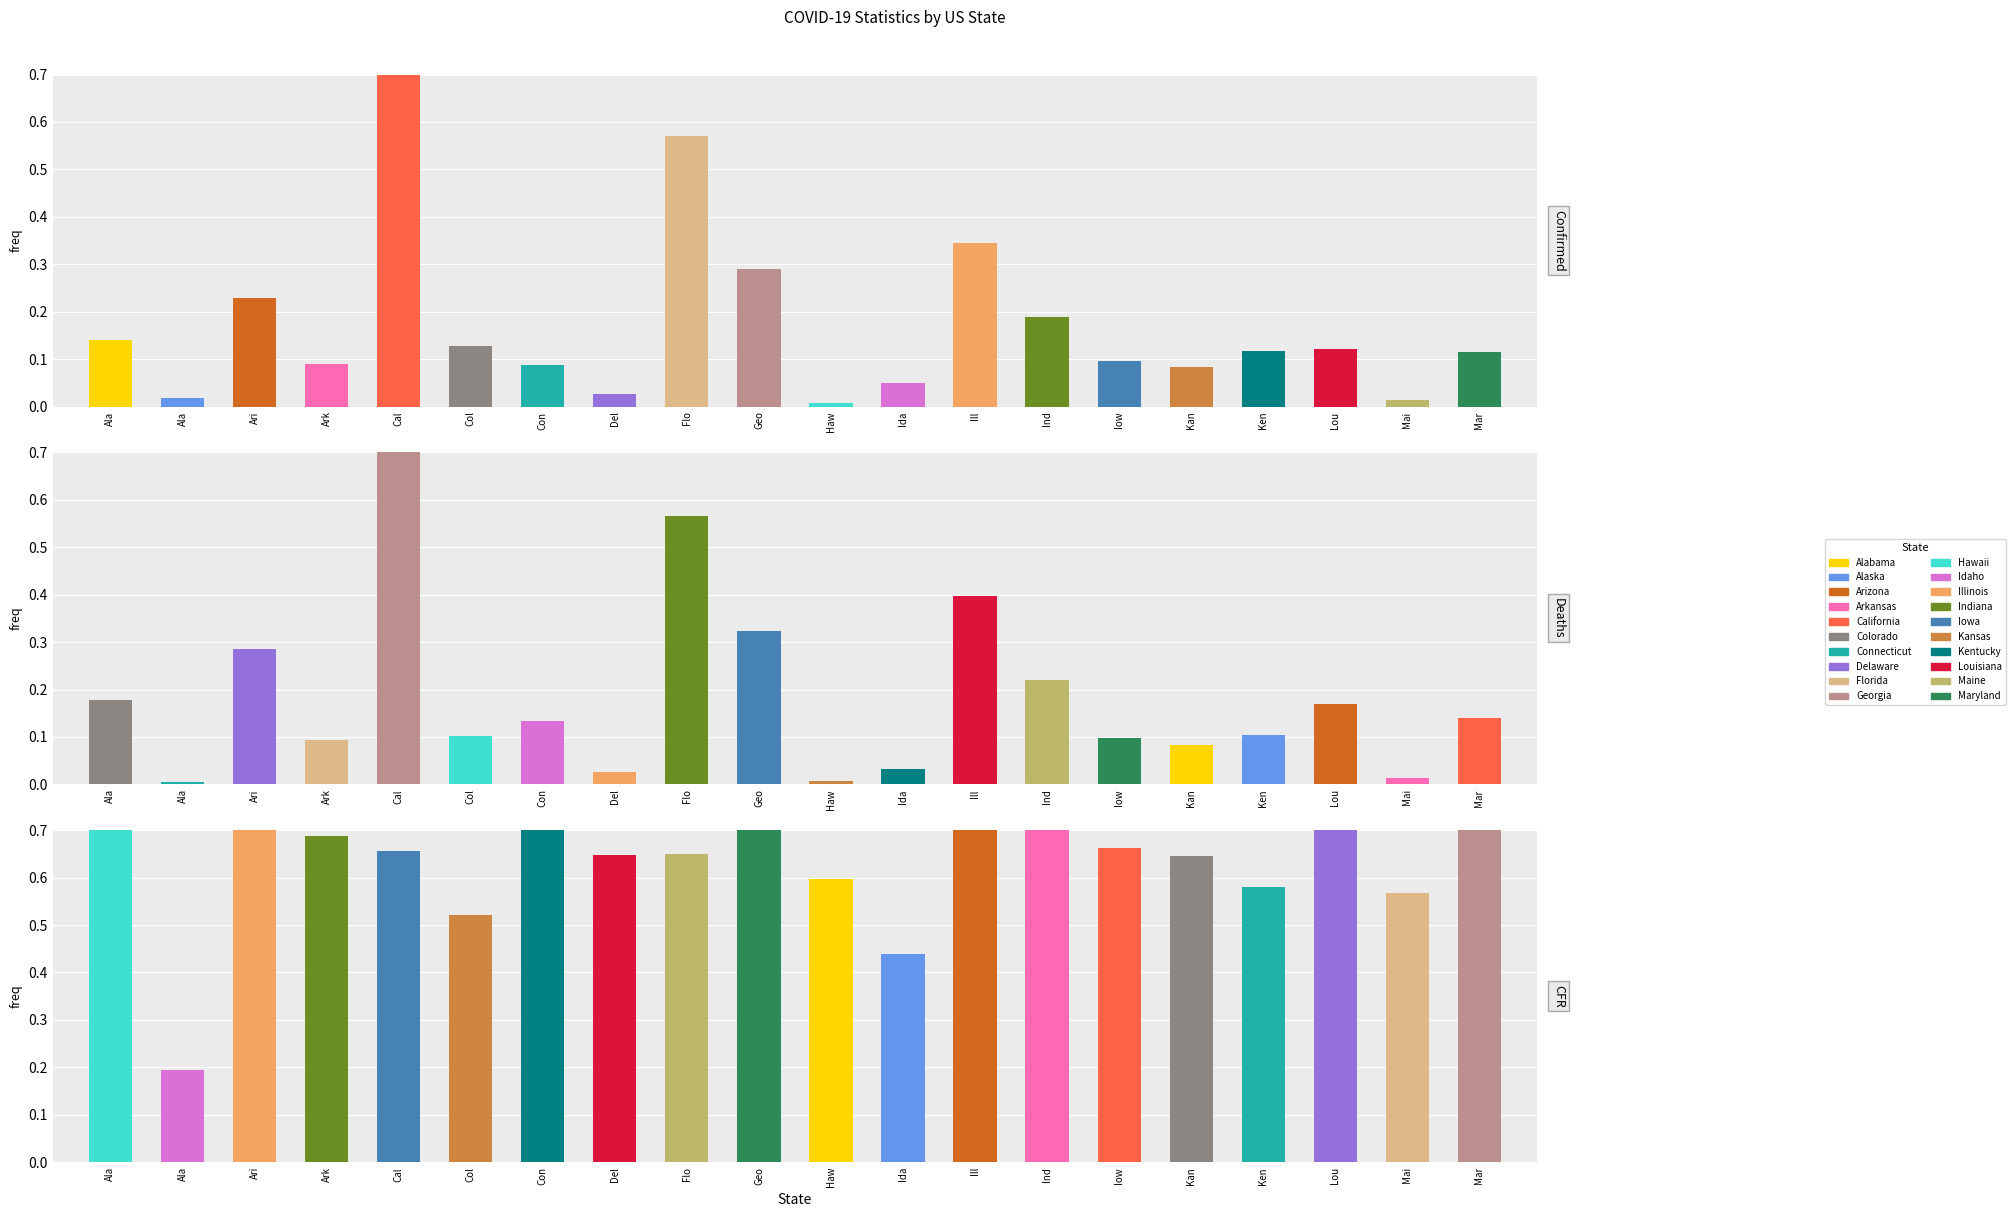

Which series has the largest range (max minus min)?

Deaths (normalized)